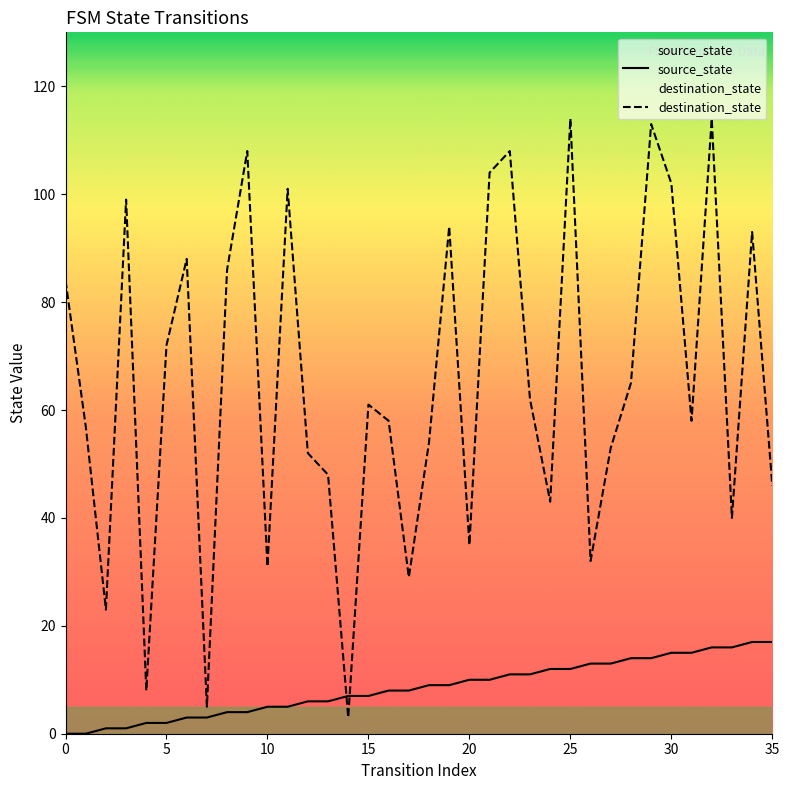

What is the difference between the maximum and second lowest values in the destination_state series?

109